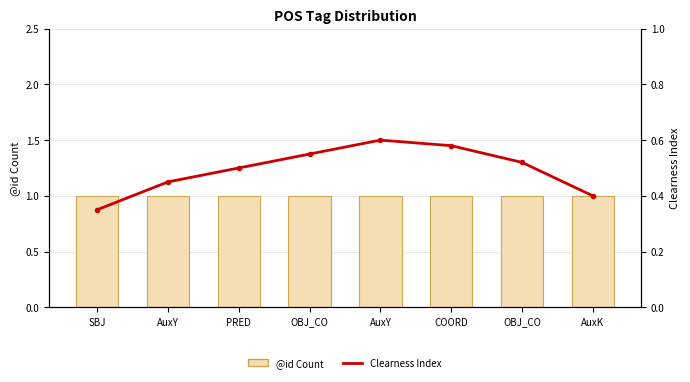

Reading left to right, extract all data points from this chart.

@id Count: 1.0	1.0	1.0	1.0	1.0	1.0	1.0	1.0
Clearness Index: 0.3	0.5	0.5	0.6	0.6	0.6	0.5	0.4